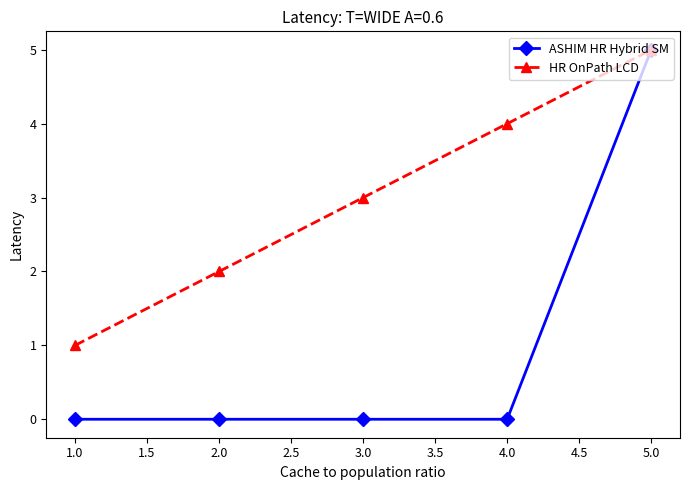

What is the sum of all HR OnPath LCD values?

15